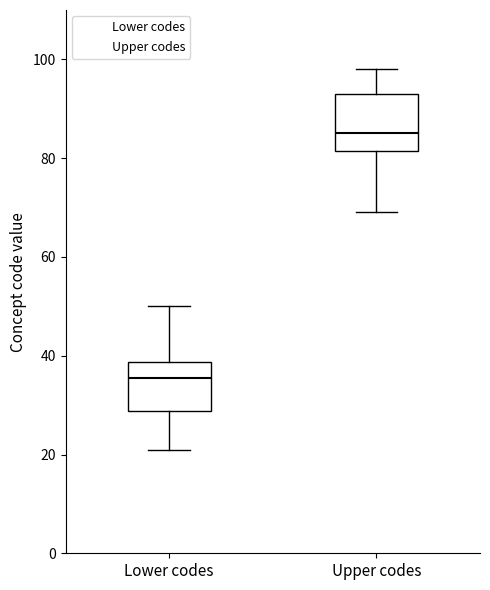

Which box has the highest median line?

Upper codes